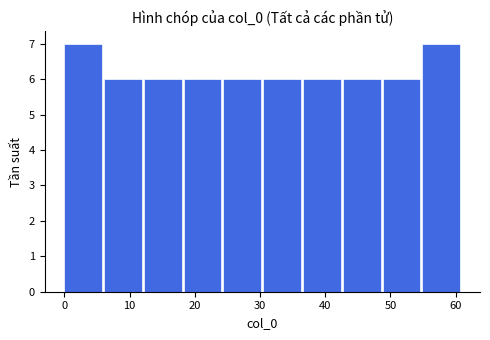

How tall is the bar that spans 0.0 to 6.1 on the x-axis? Neither the bar edges nor the heights are printed on the chart, so give them approximately, as read against the axes.

7